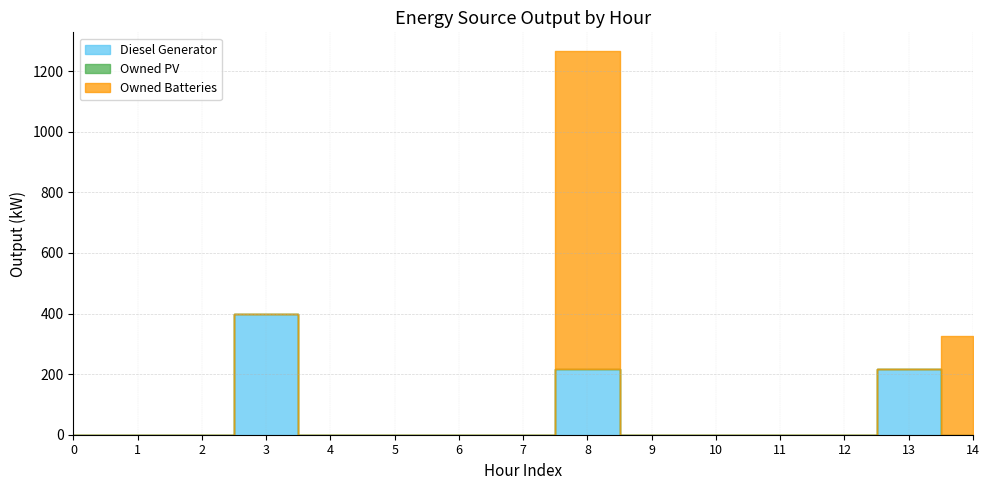

At which category does Diesel Generator reach its first local peak?

3